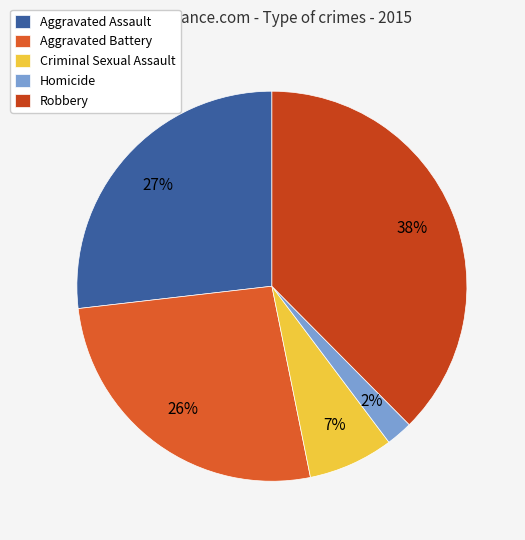

True or false: Aggravated Assault accounts for 35% of the total.

False